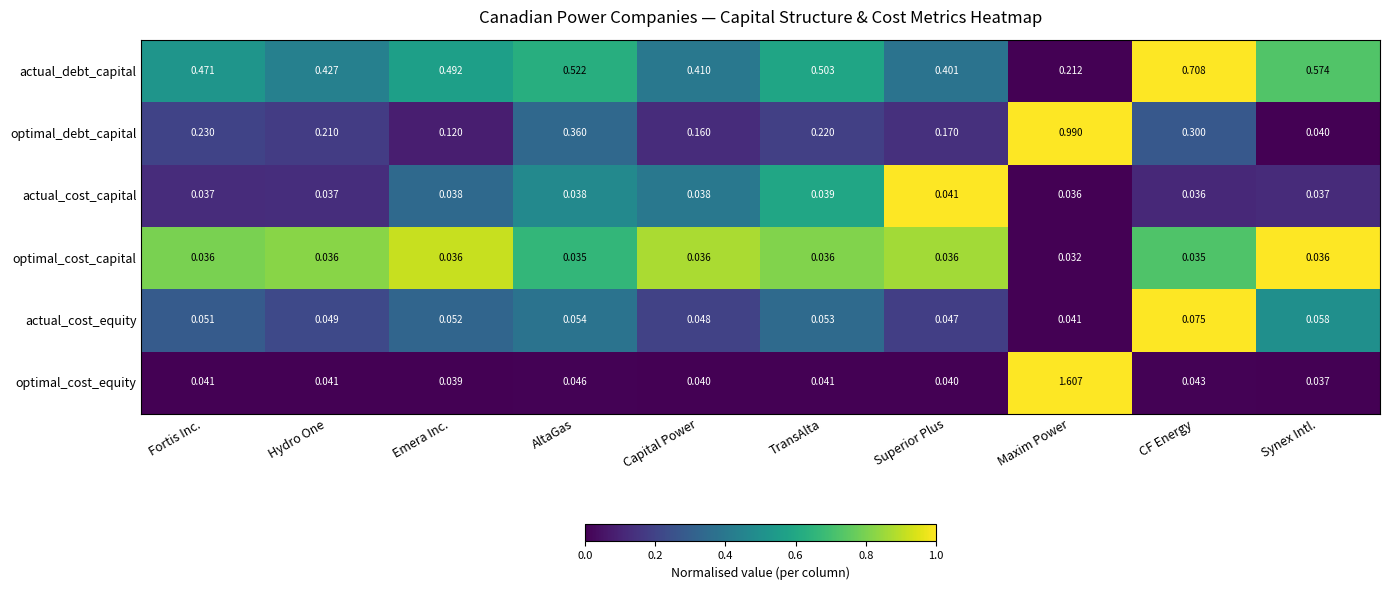

At which category is the sum across all series the highest?

Maxim Power